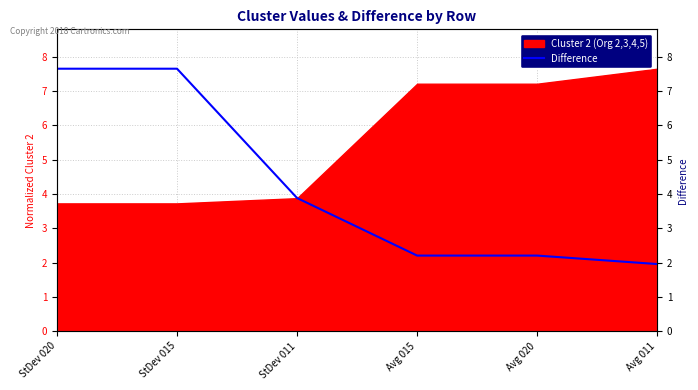

True or false: the data shows 7.7 at StDev 020.

True